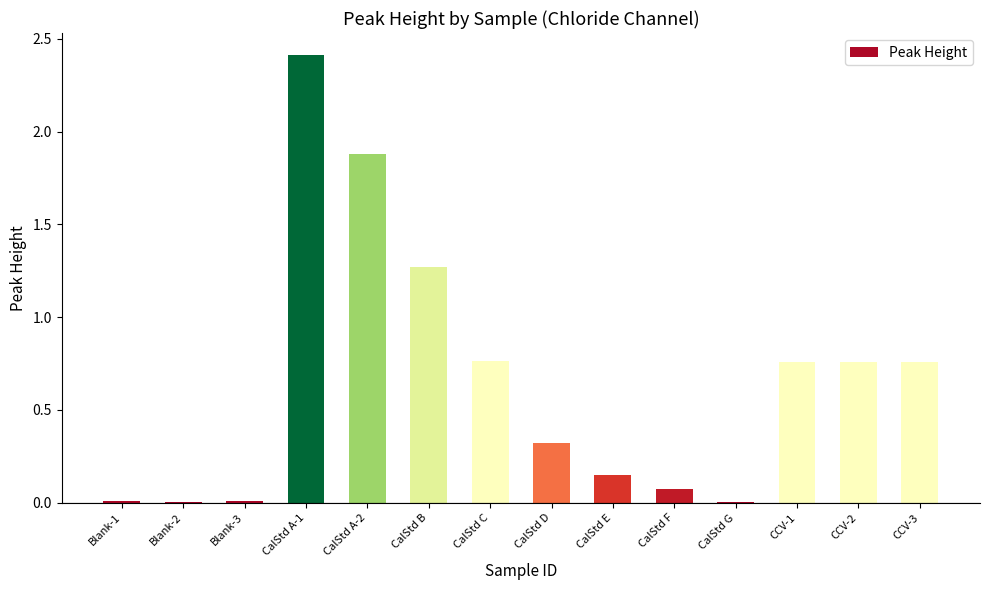

What is the difference between the values at CCV-1 and CalStd B?

0.5